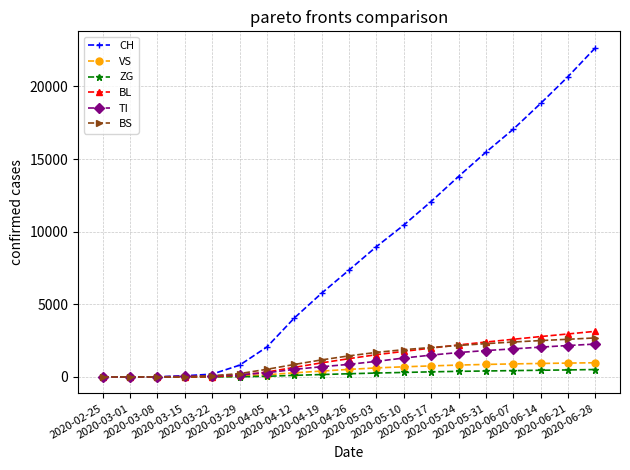

Which series has the widest spread of values?

CH